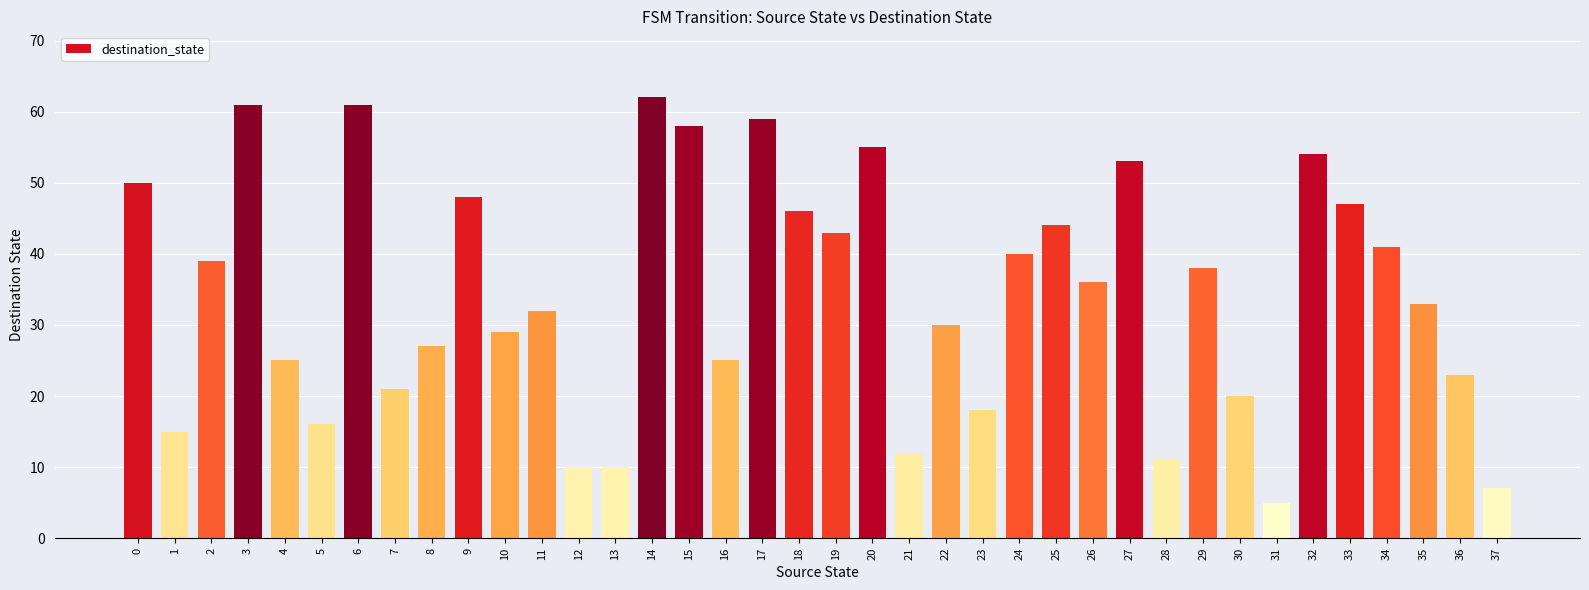

The chart shows a value of 18 at 12. True or false?

False